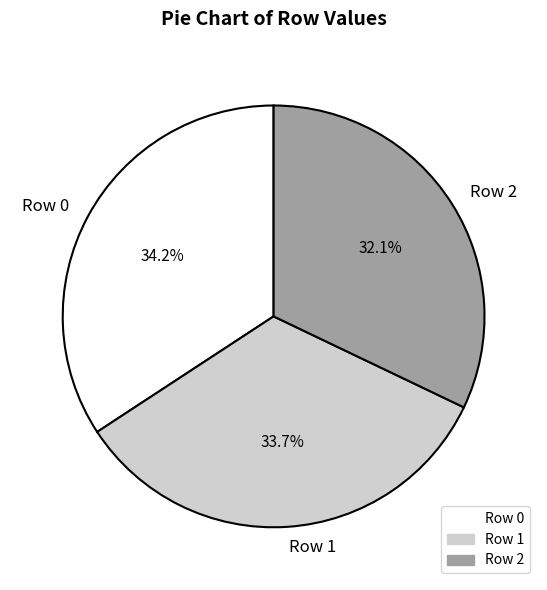

How many slices are in this pie chart?

3